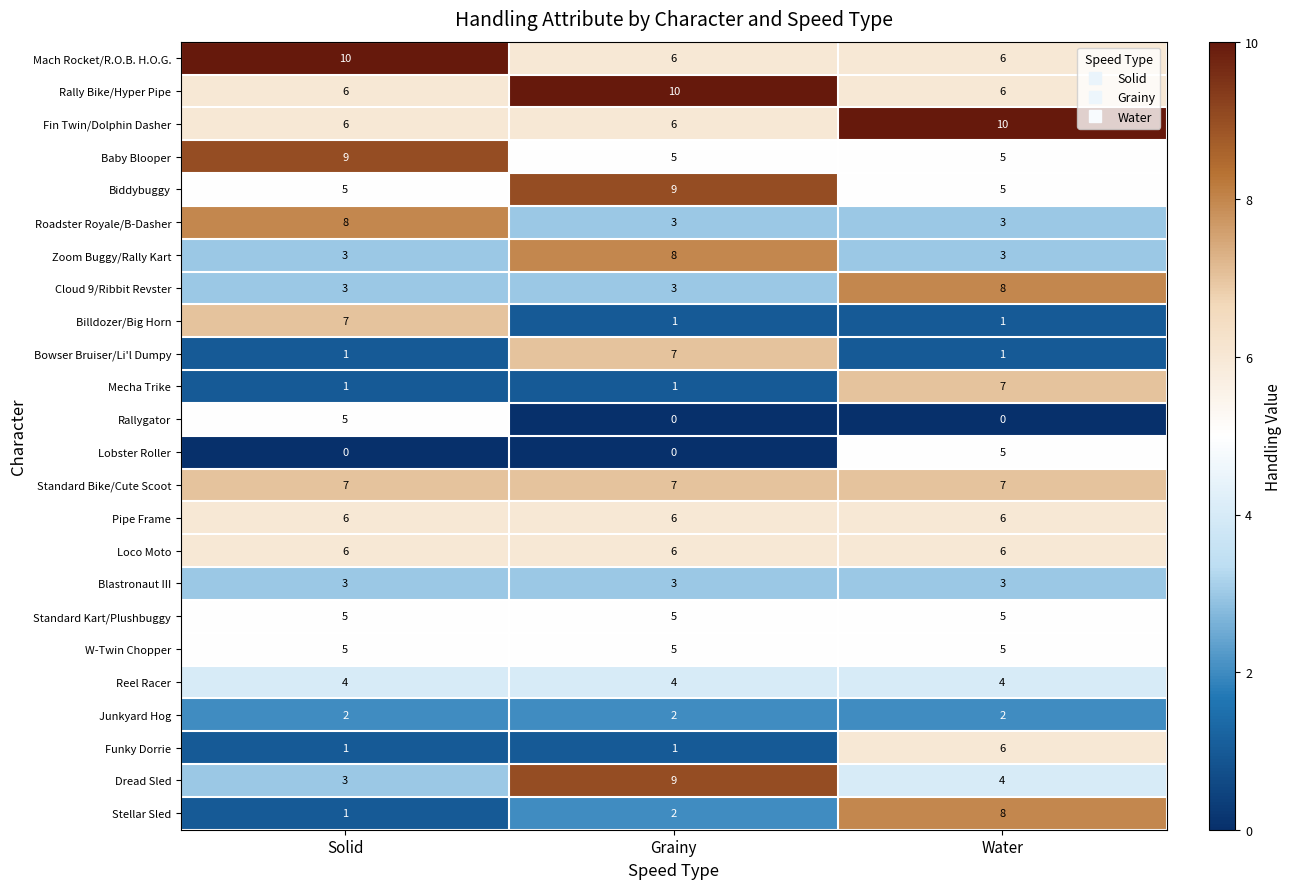

Which series has the largest range (max minus min)?

Stellar Sled